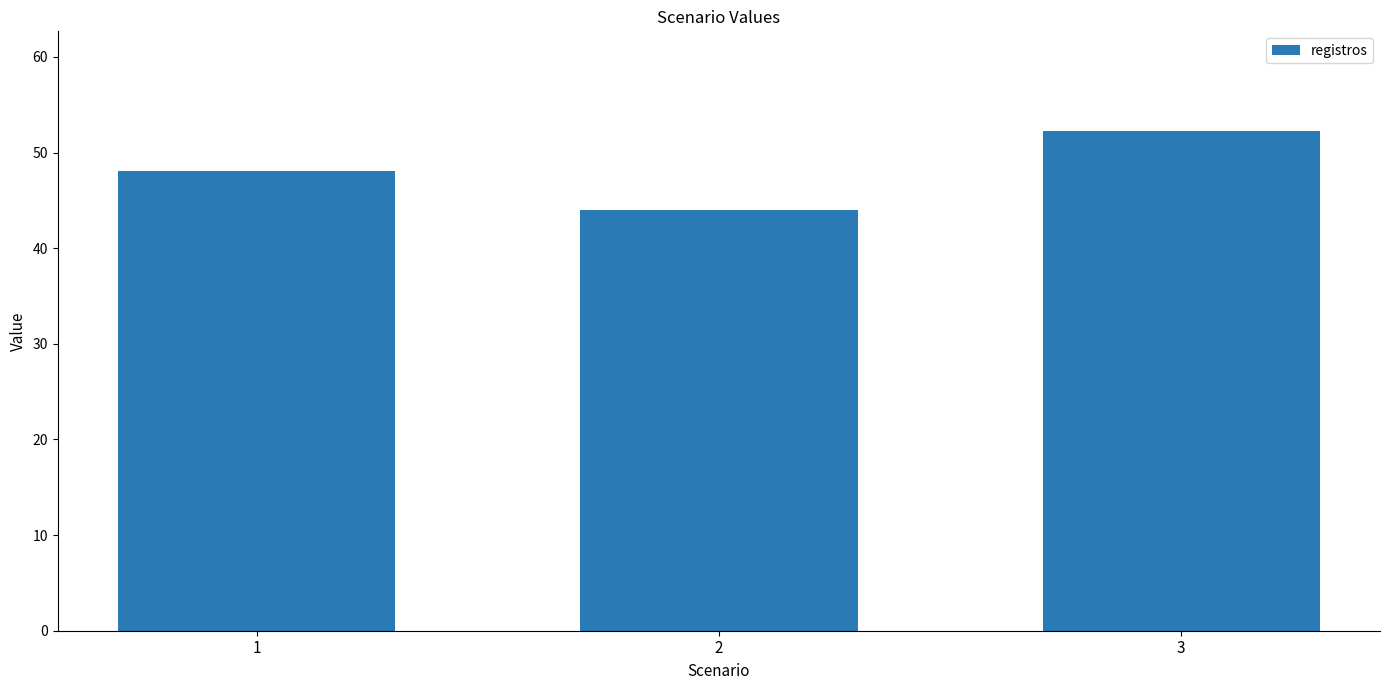

Which has a higher value, 1 or 2?

1